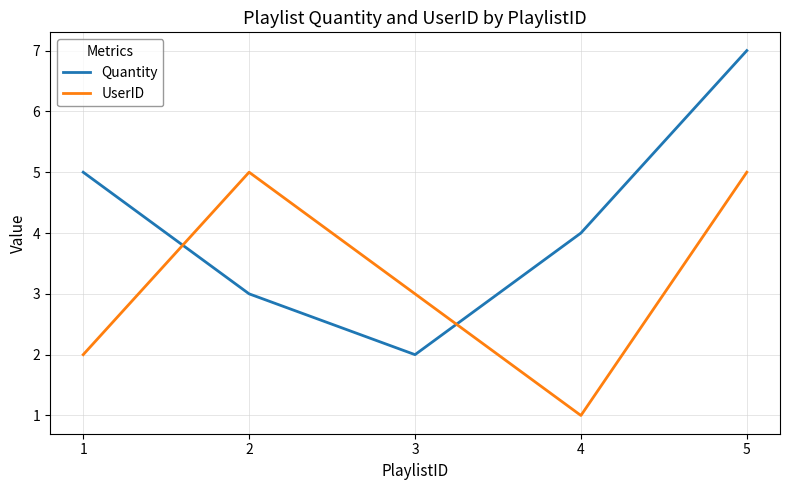

Which series ends up on top after the final intersection of UserID and Quantity?

Quantity